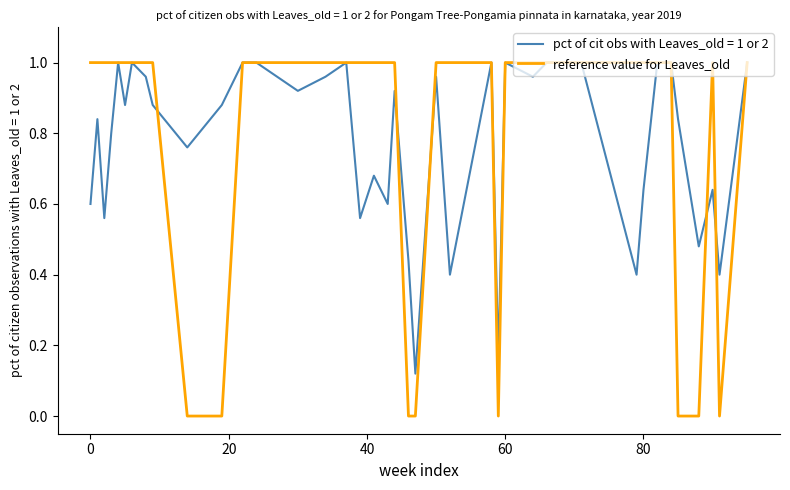

Is this an area chart (filled region under the line)?

No